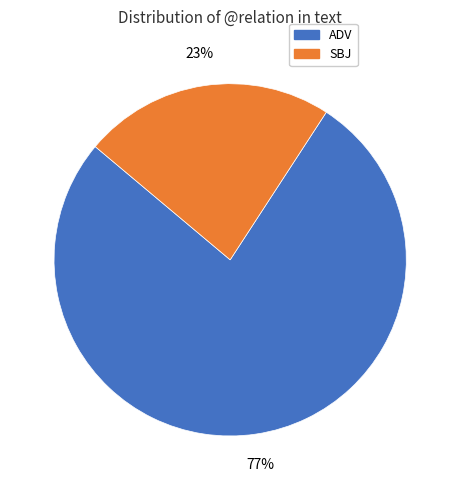

To the nearest percent, what is the difference between the largest and smallest slice percentages?

54%